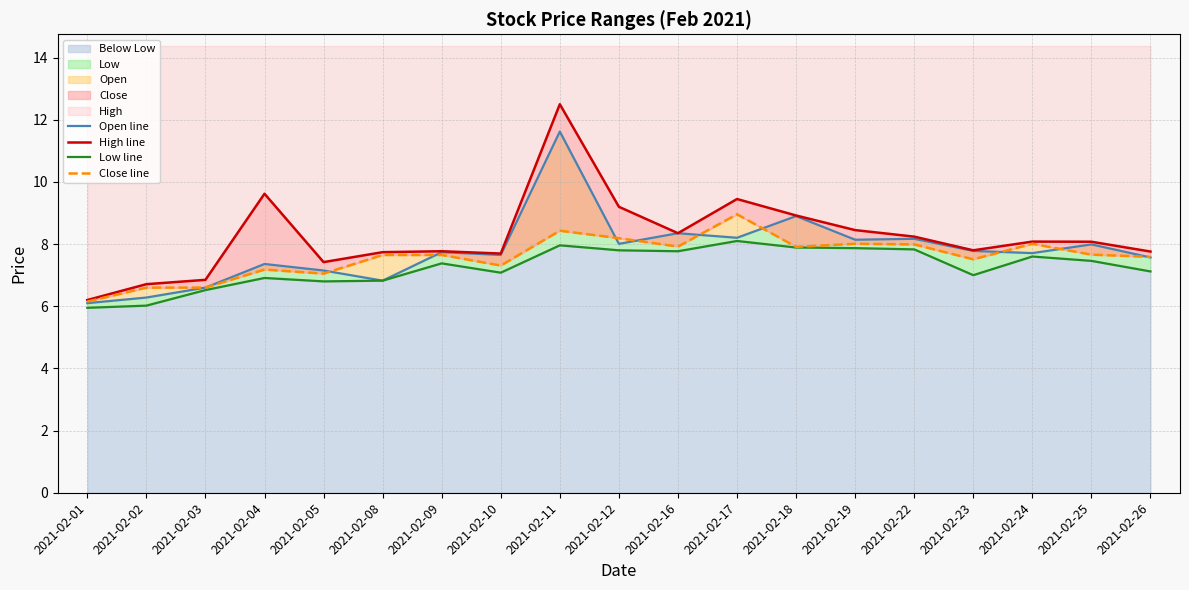

Which series has the largest range (max minus min)?

High line